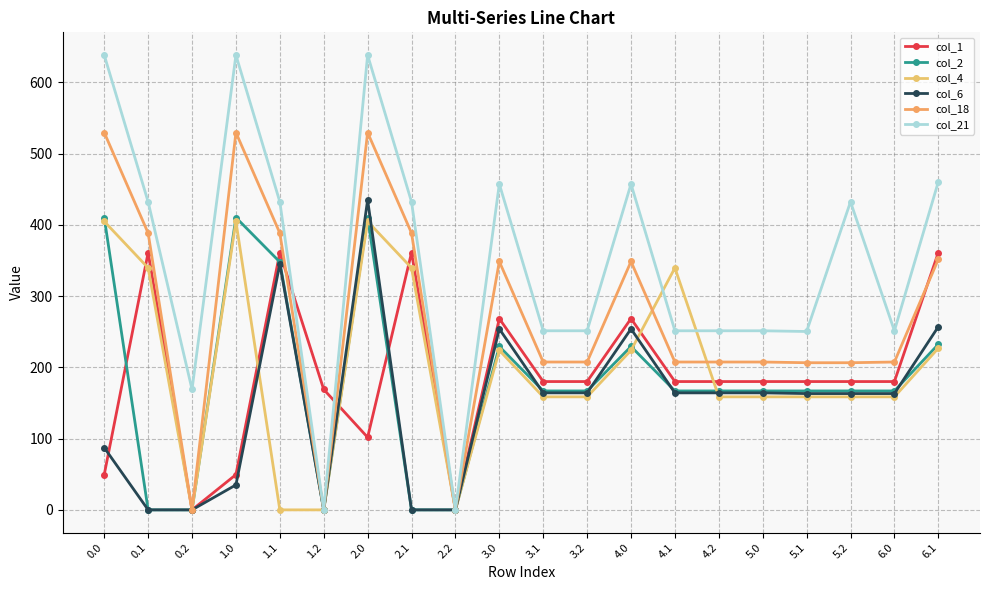

What is the label of the 7th point from the right?

4.1